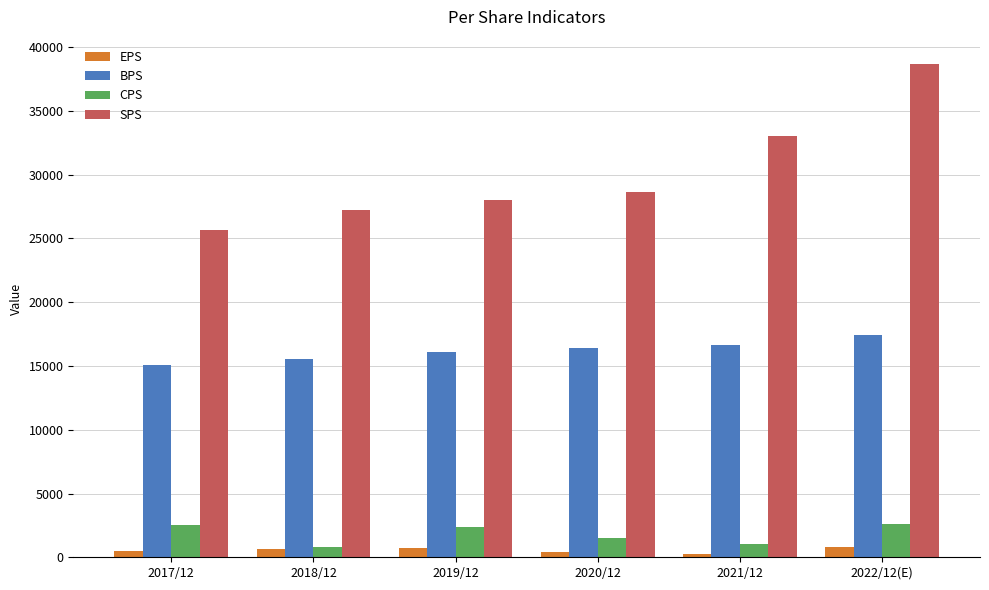

Read the CPS value at 2017/12, to the nearest 50.

2550